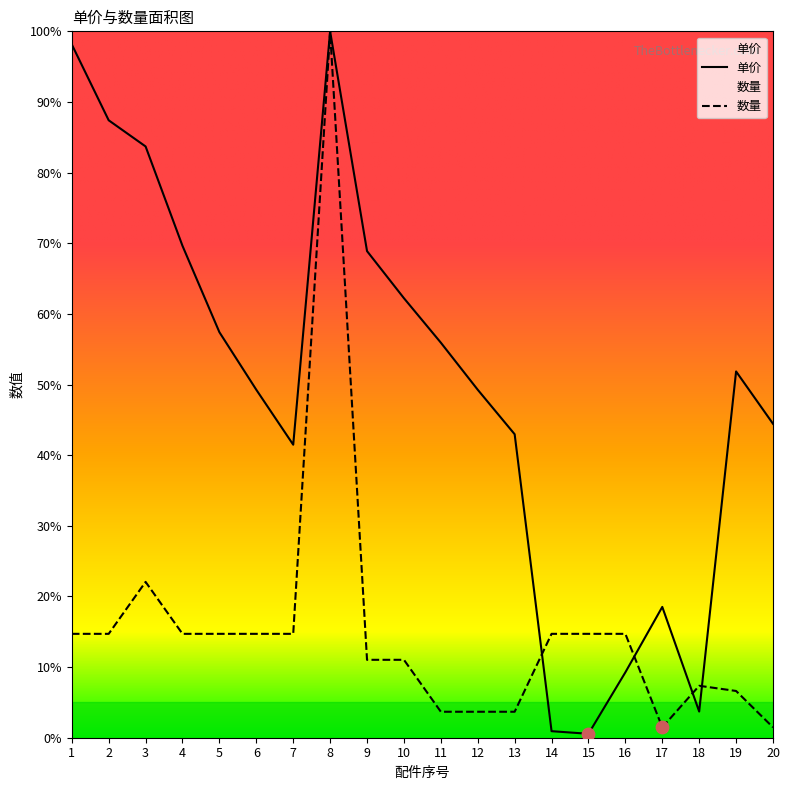

Which series reaches the minimum Y coordinate?

单价